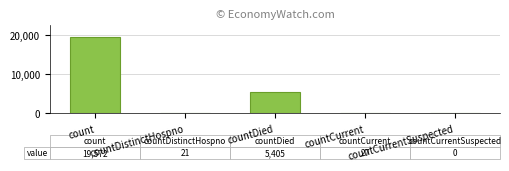

Count the number of categories in the chart.

5